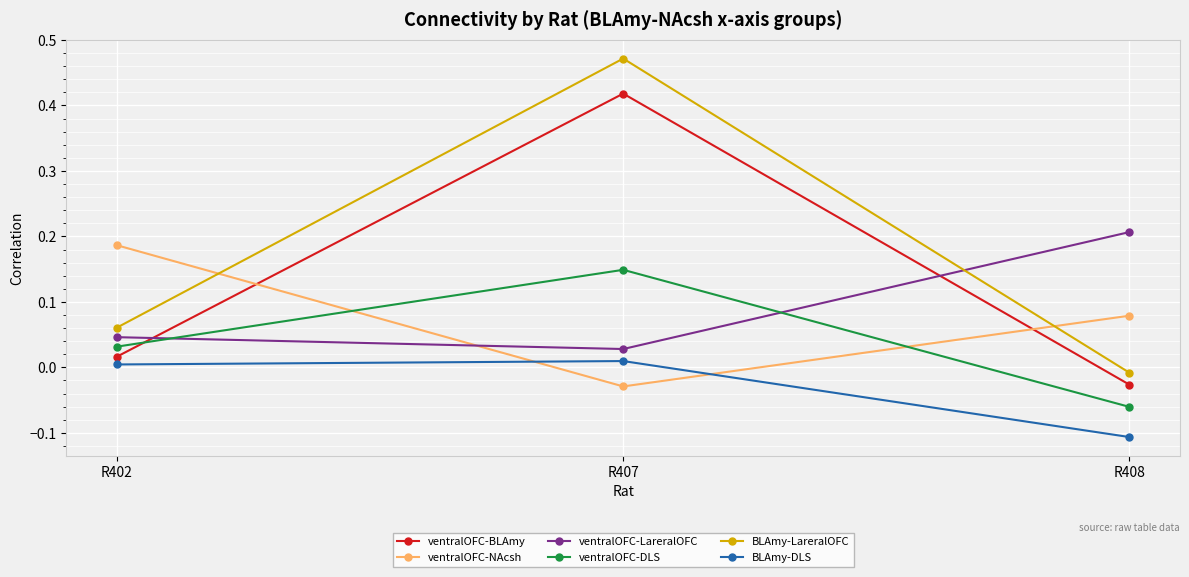

Is it true that ventralOFC-LareralOFC equals 0.0 at R407?

True